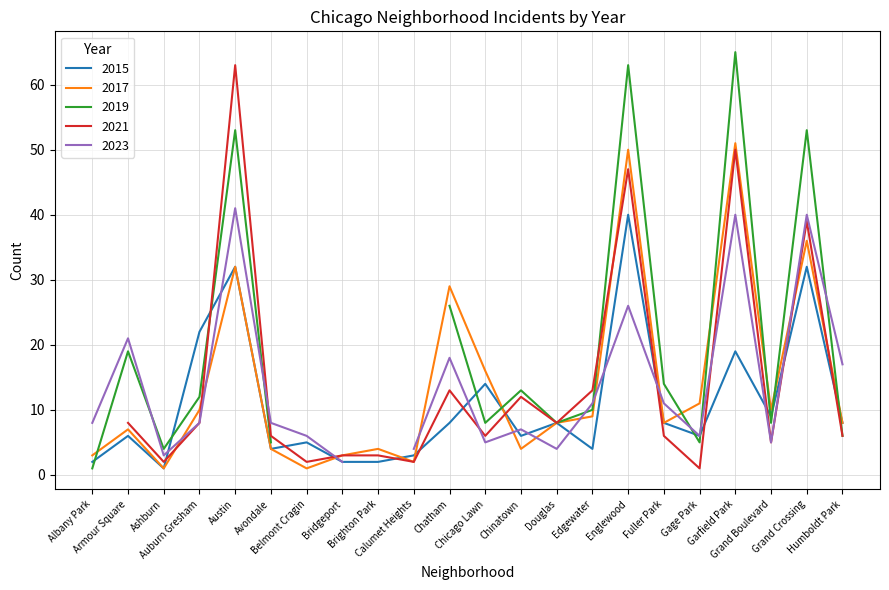

At which label does 2021 reach its minimum?

Albany Park